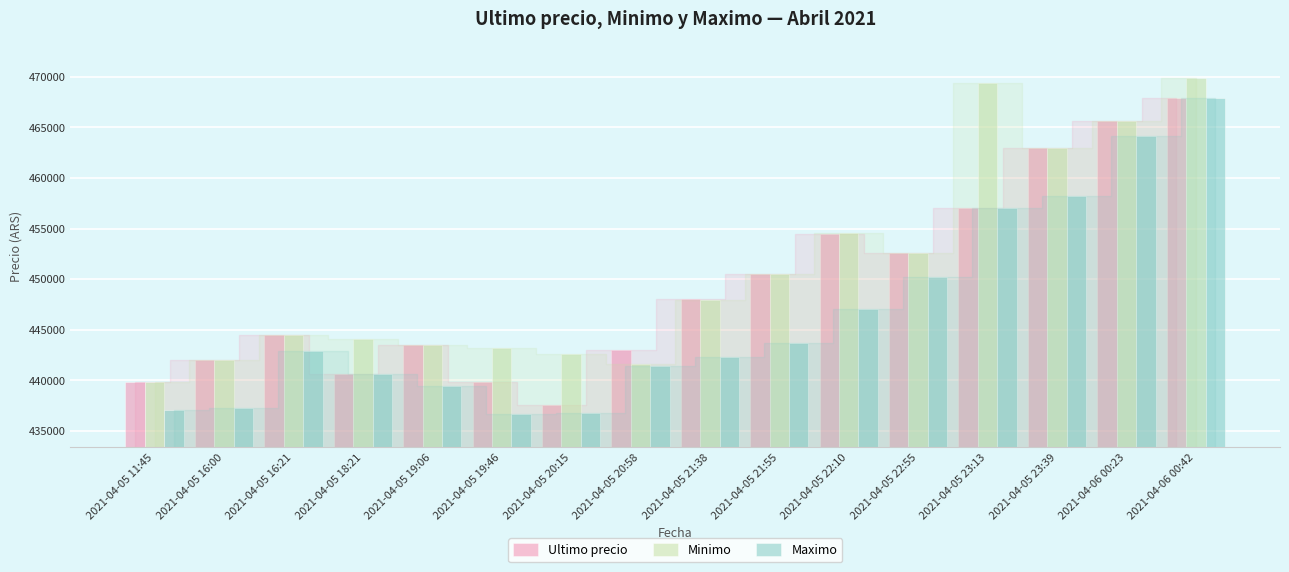

What is the spread (max minus min) of values at 2021-04-05 22:55?

2419